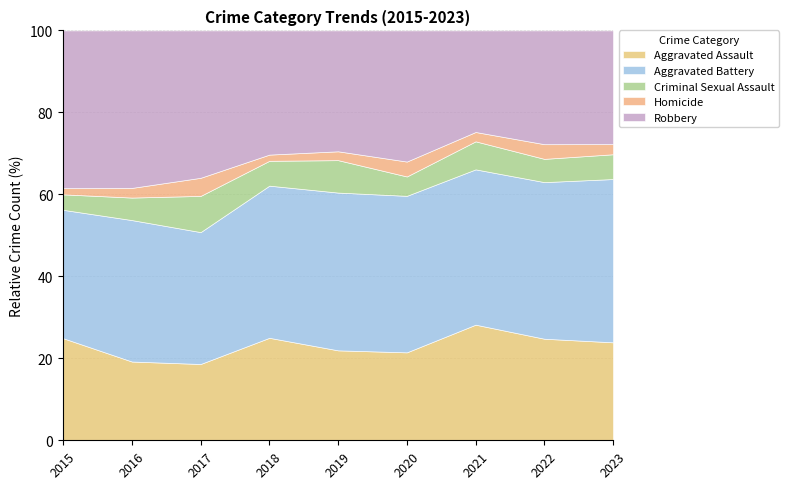

Is it true that Aggravated Assault equals 40 at 2018?

False